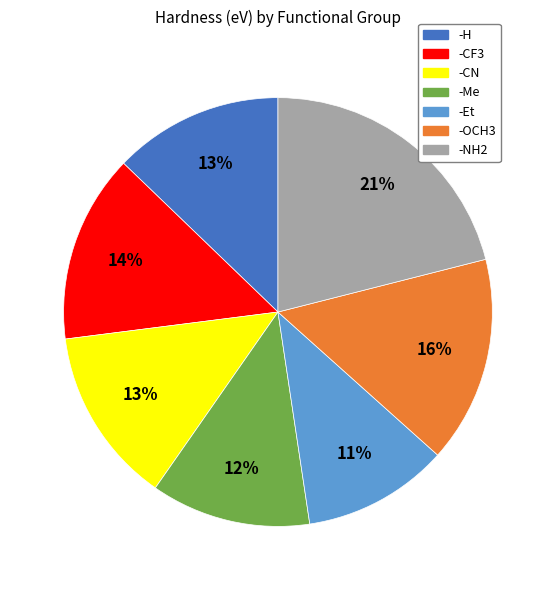

The -CN slice represents 13% of the pie. True or false?

True